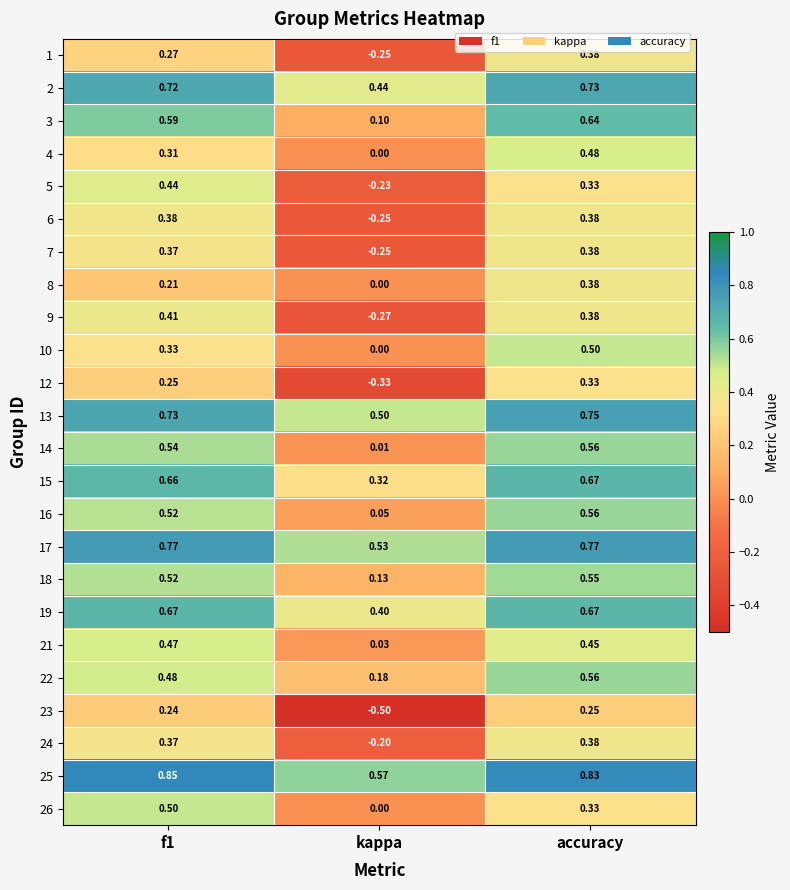

Which category has the highest value in the 14 series?

accuracy